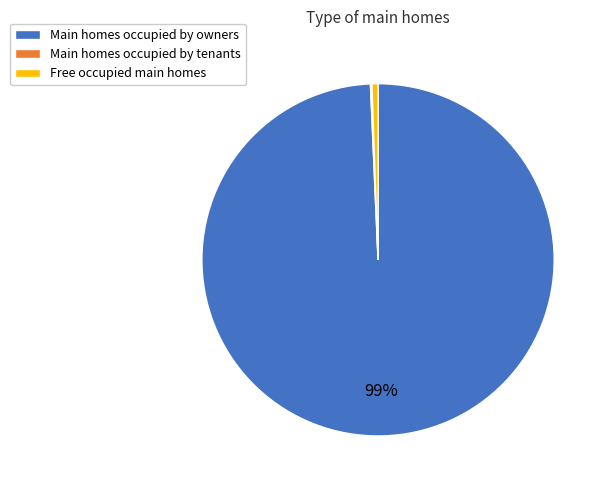

What is the largest slice in the pie chart?

Main homes occupied by owners